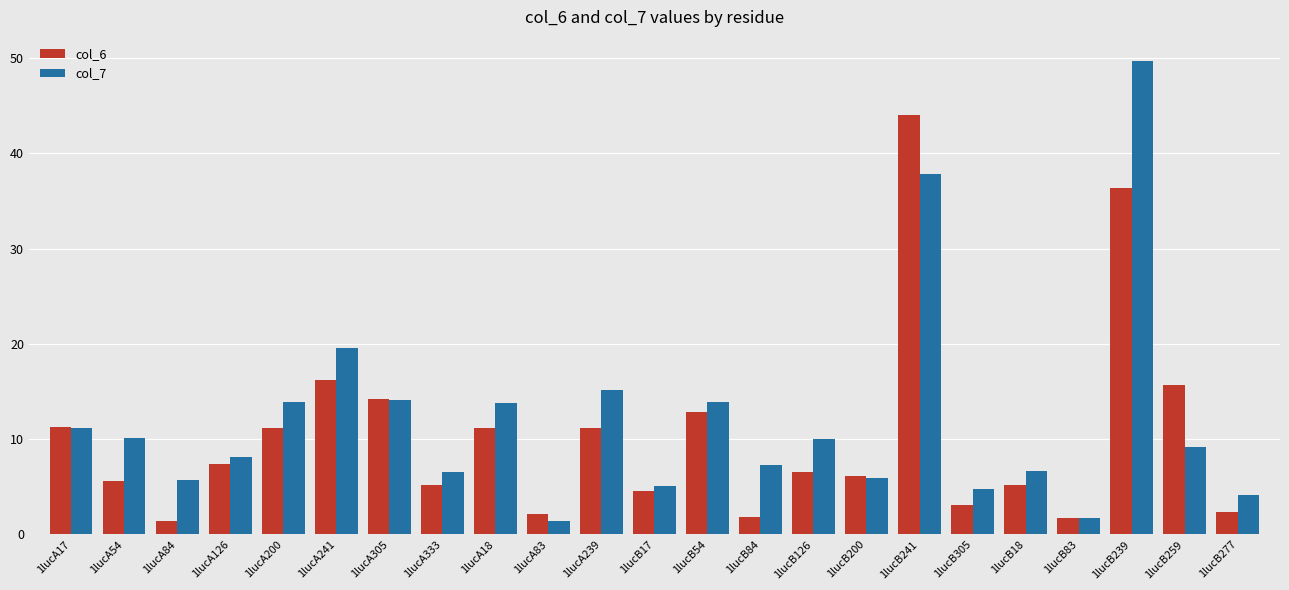

Which category has the highest value across all series?

1lucB239